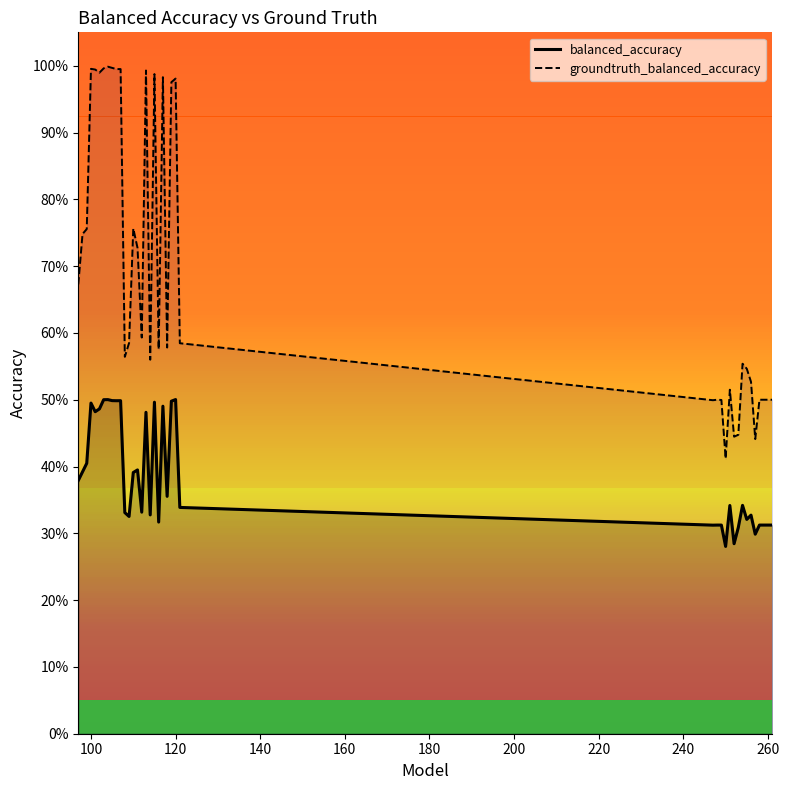

Is it true that balanced_accuracy equals 0.2 at 280?

False